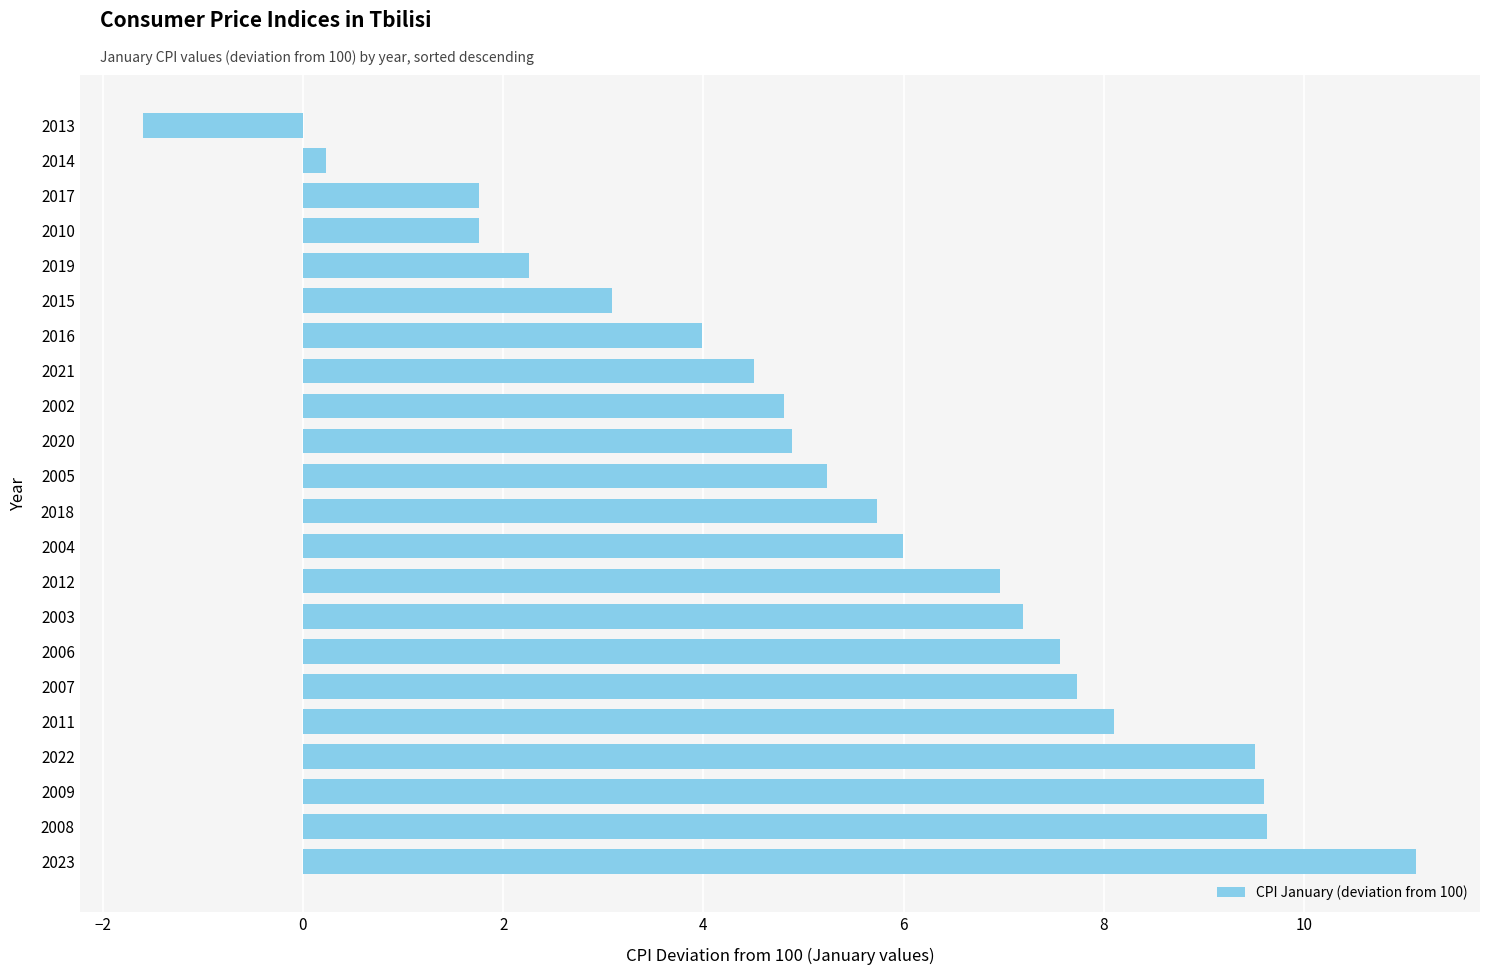

True or false: the data shows 9.5 at 2022.

True